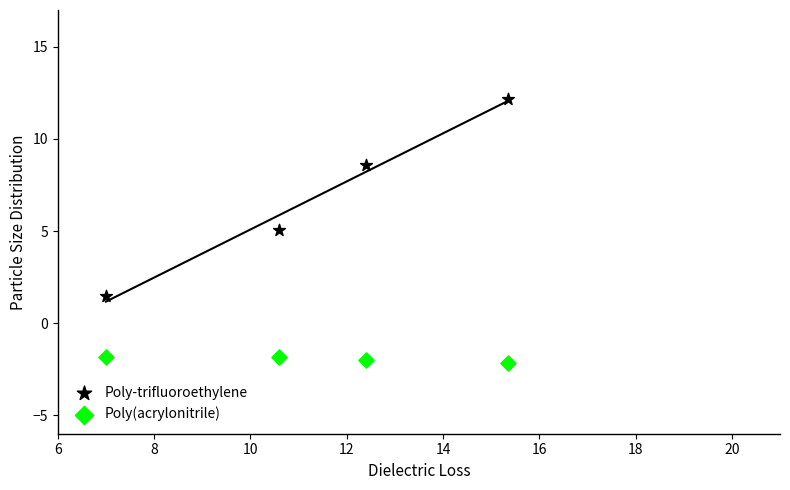

Which series reaches the maximum Y coordinate?

Poly-trifluoroethylene